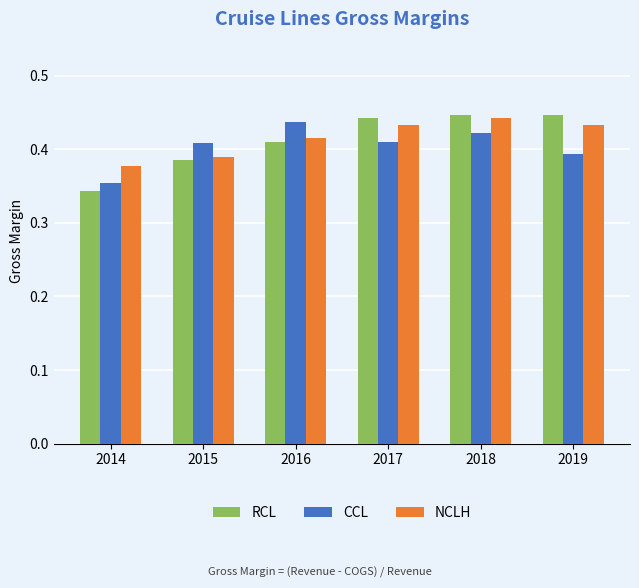

Which series has the widest spread of values?

RCL